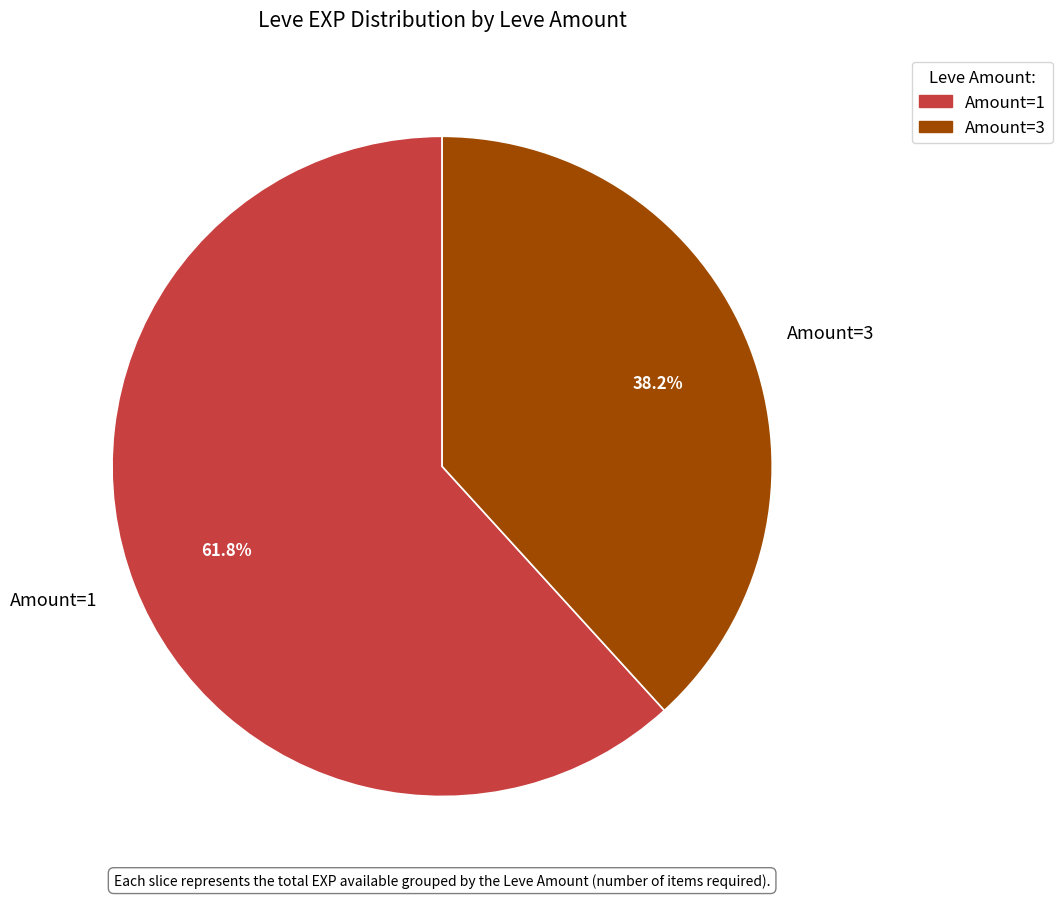

To the nearest percent, what is the average slice percentage?

50%